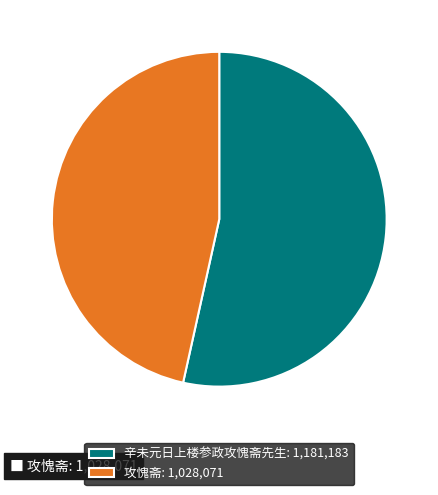

How many slices are in this pie chart?

2